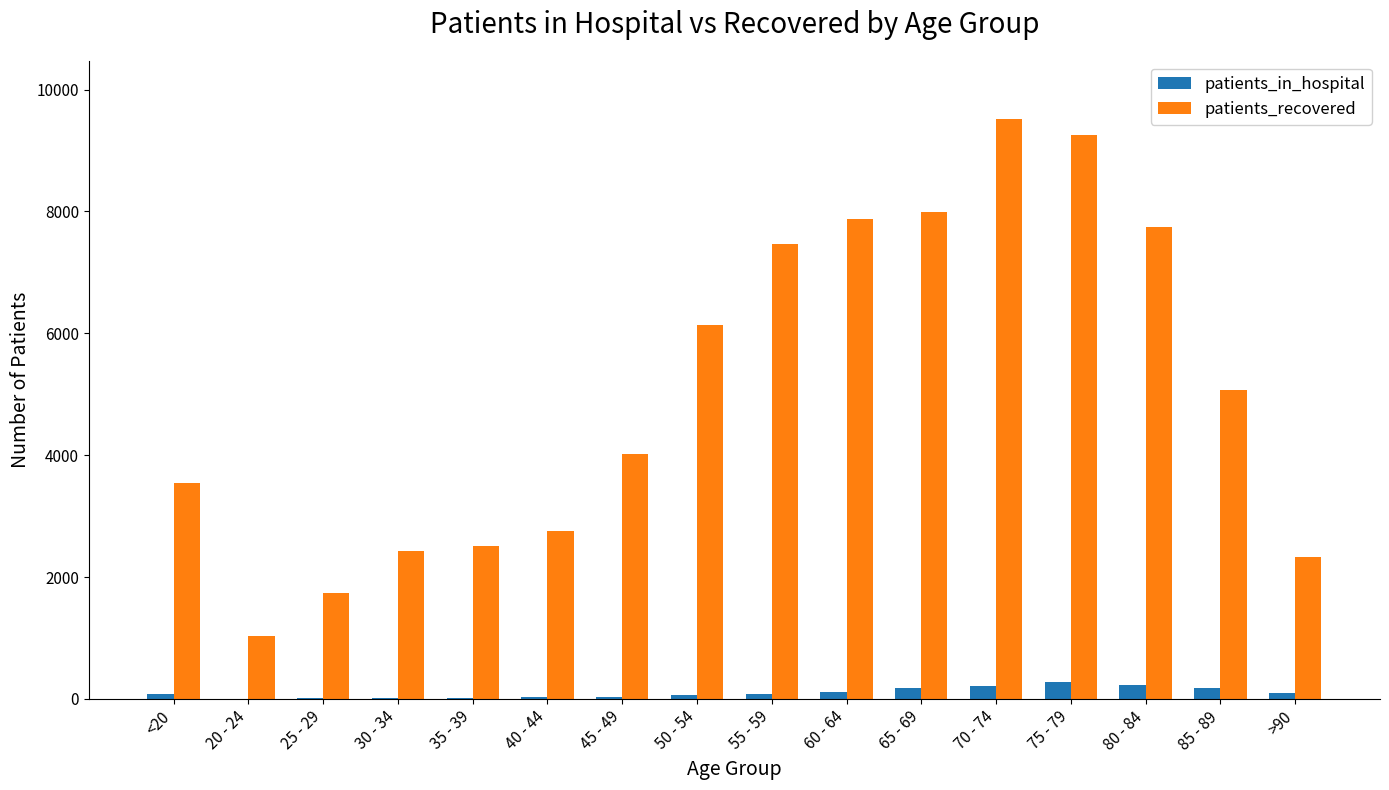

Read the patients_recovered value at 80 - 84, to the nearest 10.

7740